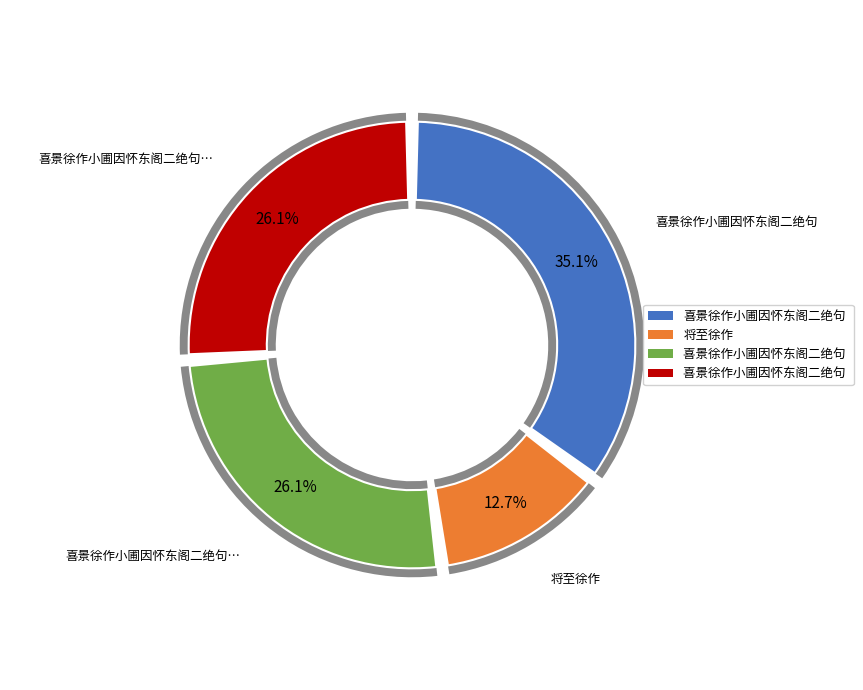

Combined, do 将至徐作 and 喜景徐作小圃因怀东阁二绝句 account for over 50%?

No